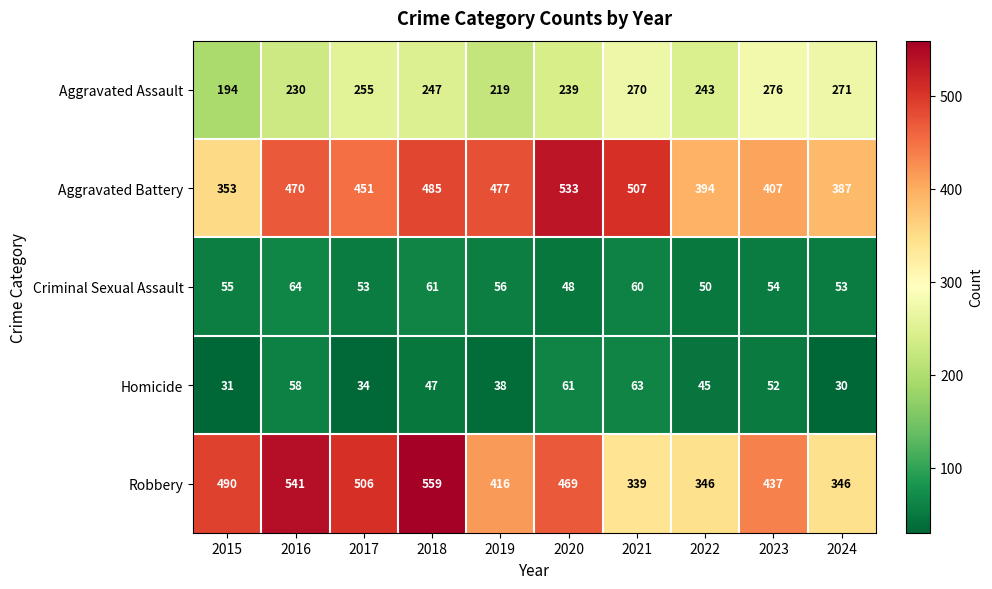

At how many categories does at least one series exceed 333?

10